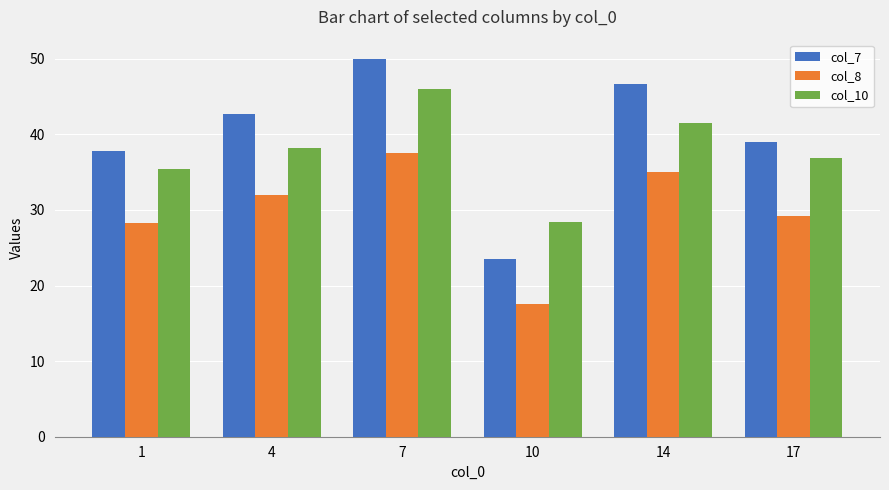

Rank the categories by col_7 value from lowest to highest.

10, 1, 17, 4, 14, 7